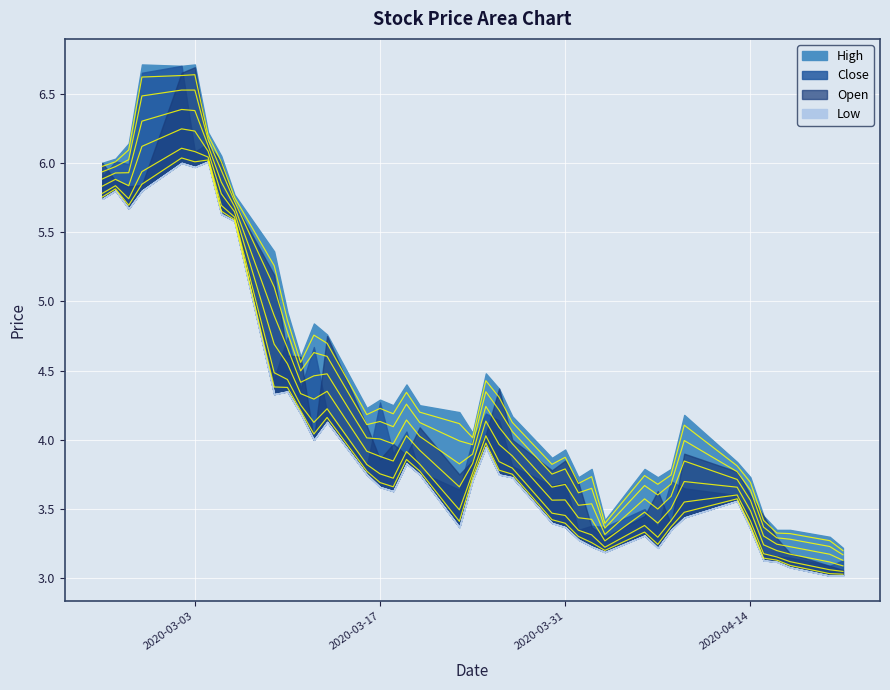

What are all the series names shown in the legend?

High, Low, Close, Open